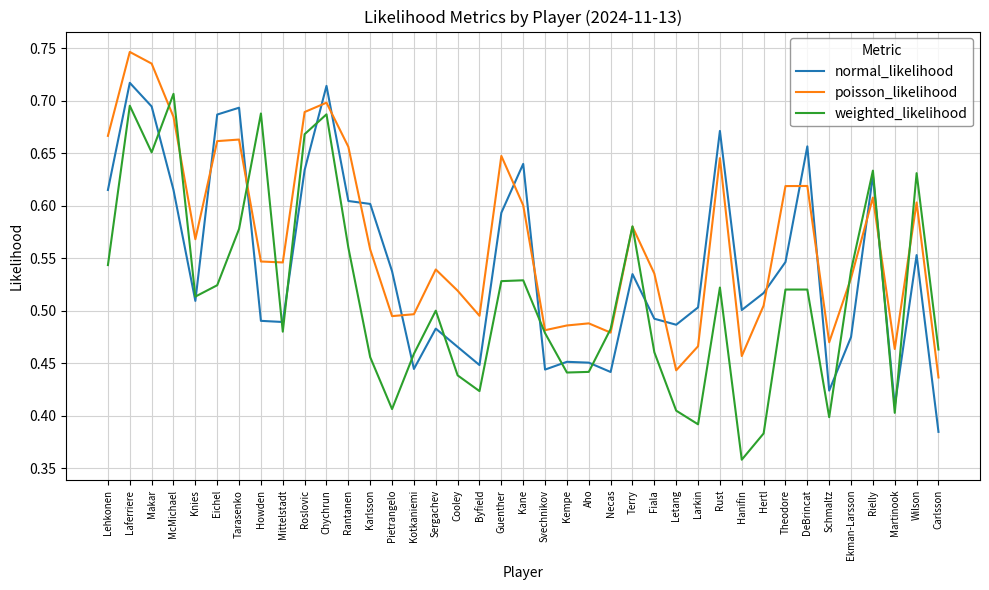

In weighted_likelihood, how many points are lower than both neighbors (excluding endpoints)?

10